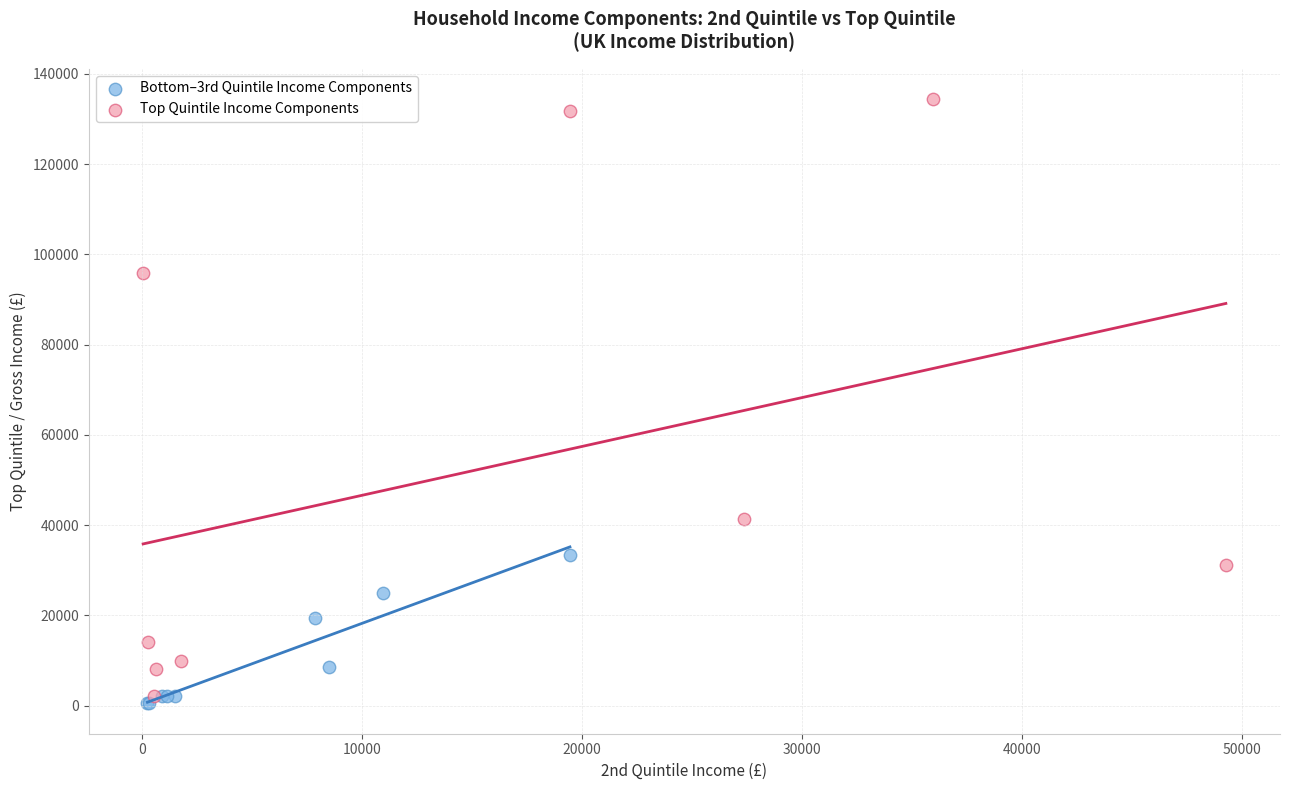

What are all the series names shown in the legend?

Bottom–3rd Quintile Income Components, Top Quintile Income Components